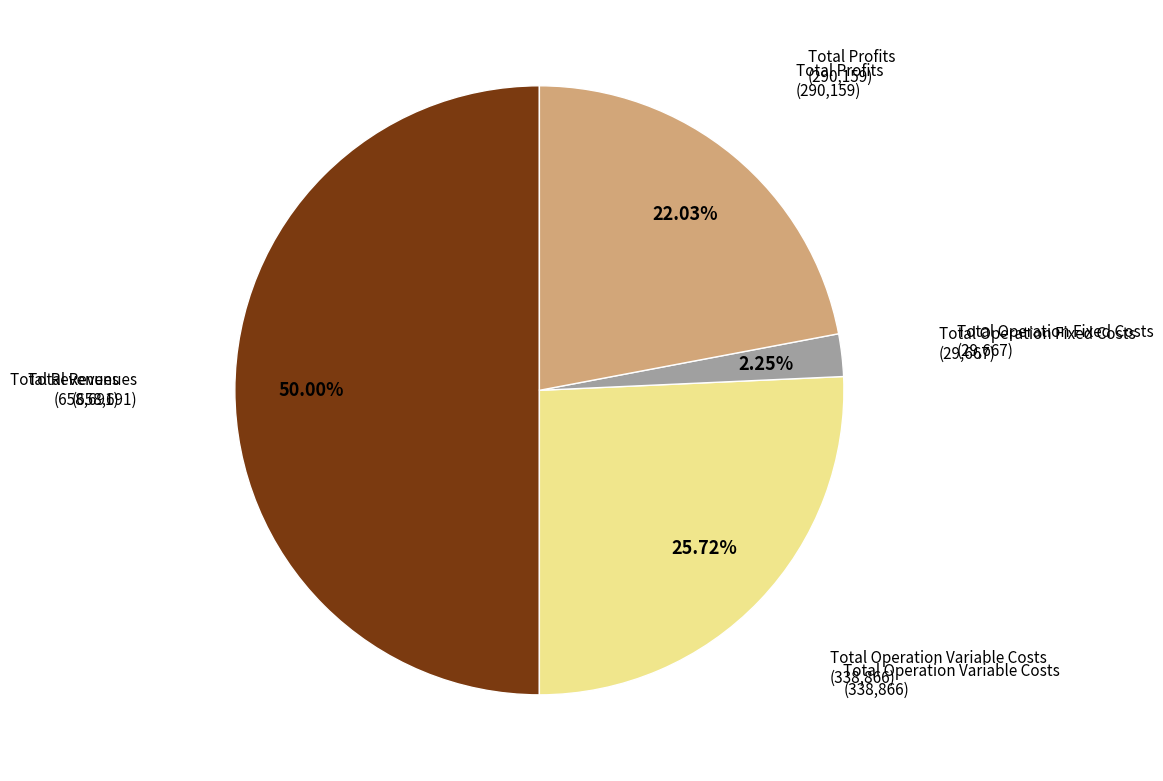

How many slices are in this pie chart?

4